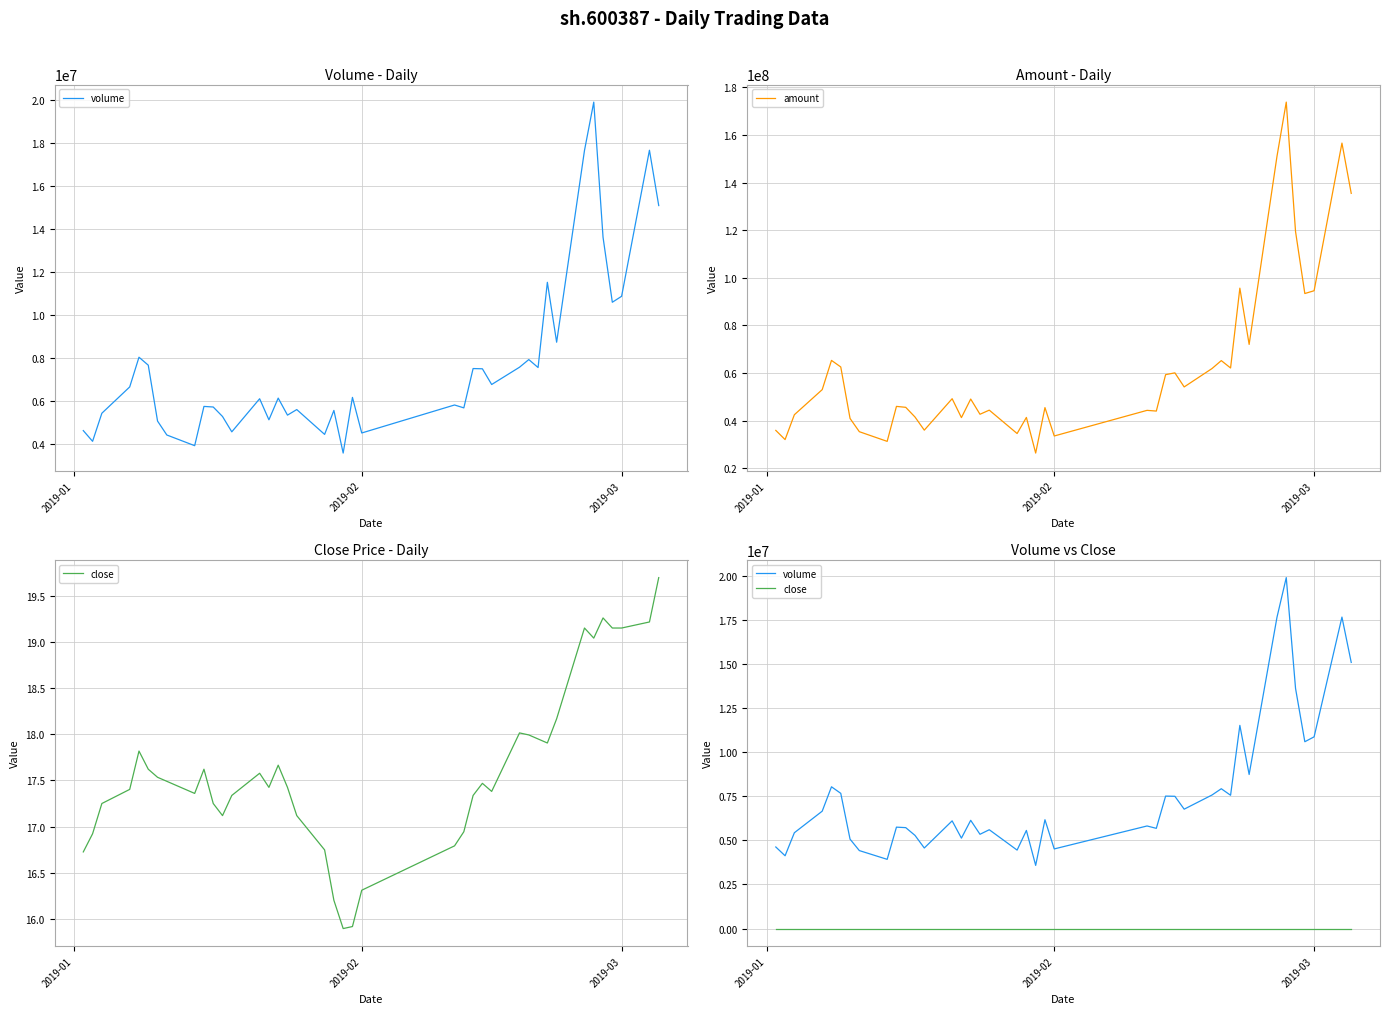

What are all the series names shown in the legend?

volume, amount, close